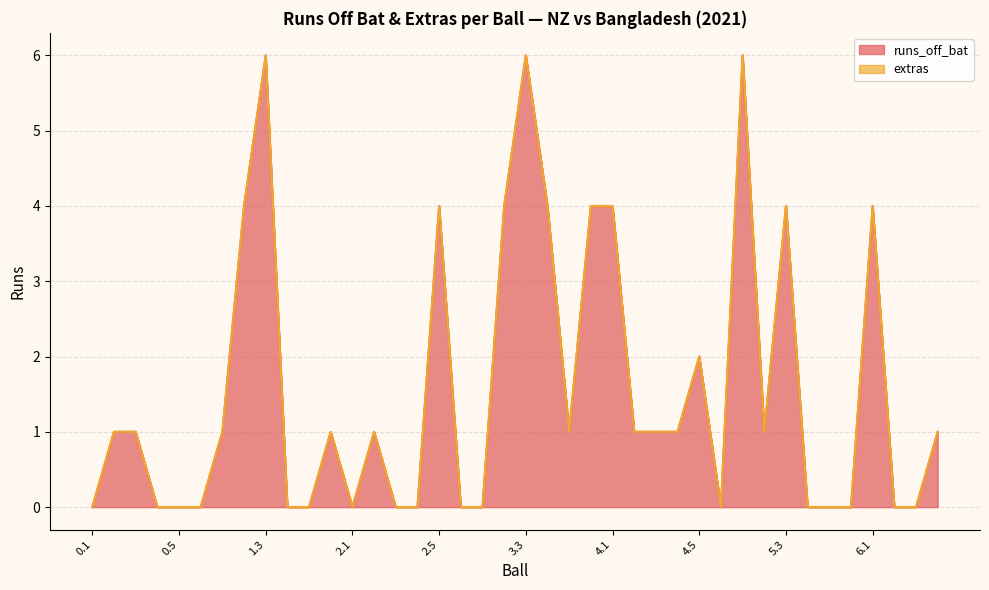

Rank the categories by value from lowest to highest.

0.1, 0.4, 0.5, 0.6, 1.4, 1.5, 2.1, 2.3, 2.4, 2.6, 3.1, 4.6, 5.4, 5.5, 5.6, 6.2, 6.3, 0.2, 0.3, 1.1, 1.6, 2.2, 3.5, 4.2, 4.3, 4.4, 5.2, 6.4, 4.5, 1.2, 2.5, 3.2, 3.4, 3.6, 4.1, 5.3, 6.1, 1.3, 3.3, 5.1